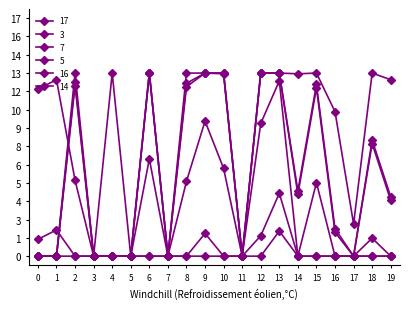

Is this an area chart (filled region under the line)?

No